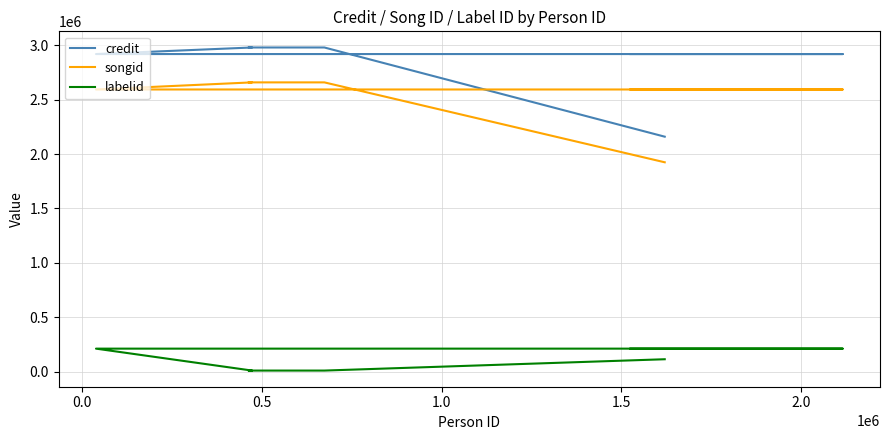

Which series has the widest spread of values?

credit